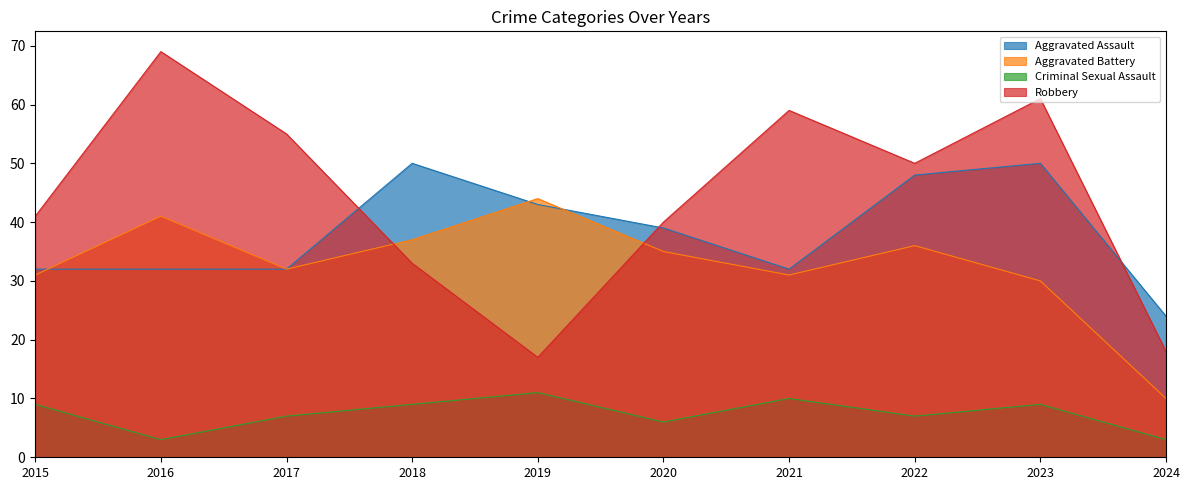

How many values in the Aggravated Battery series are below 35?

5